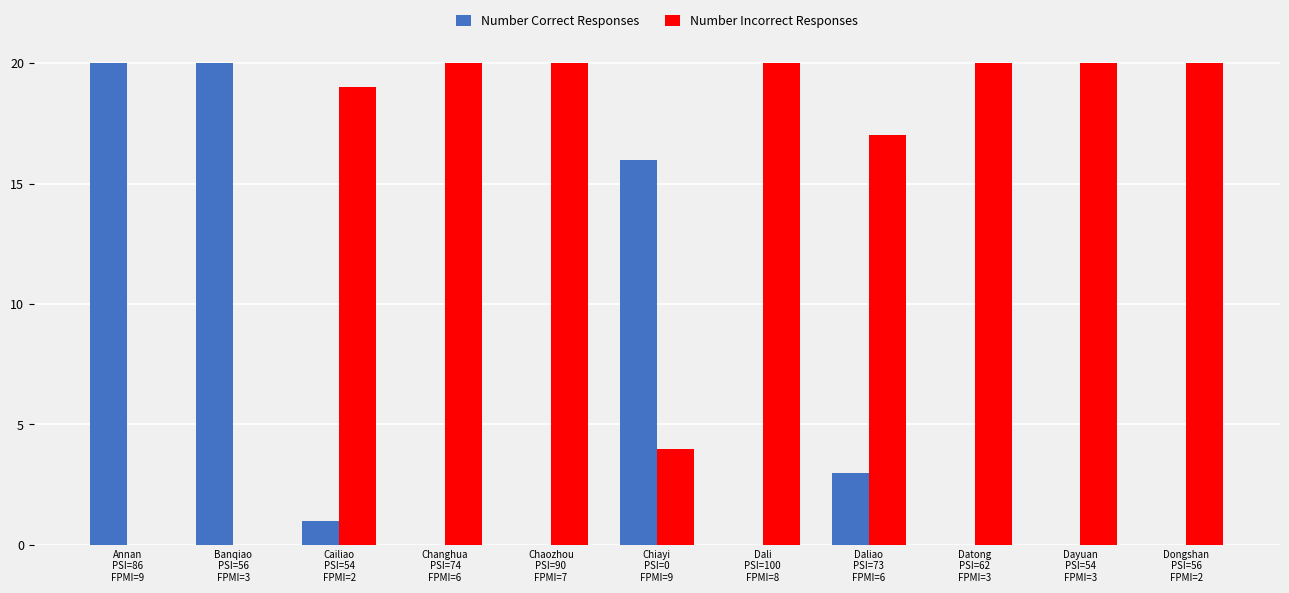

What are all the series names shown in the legend?

Number Correct Responses, Number Incorrect Responses